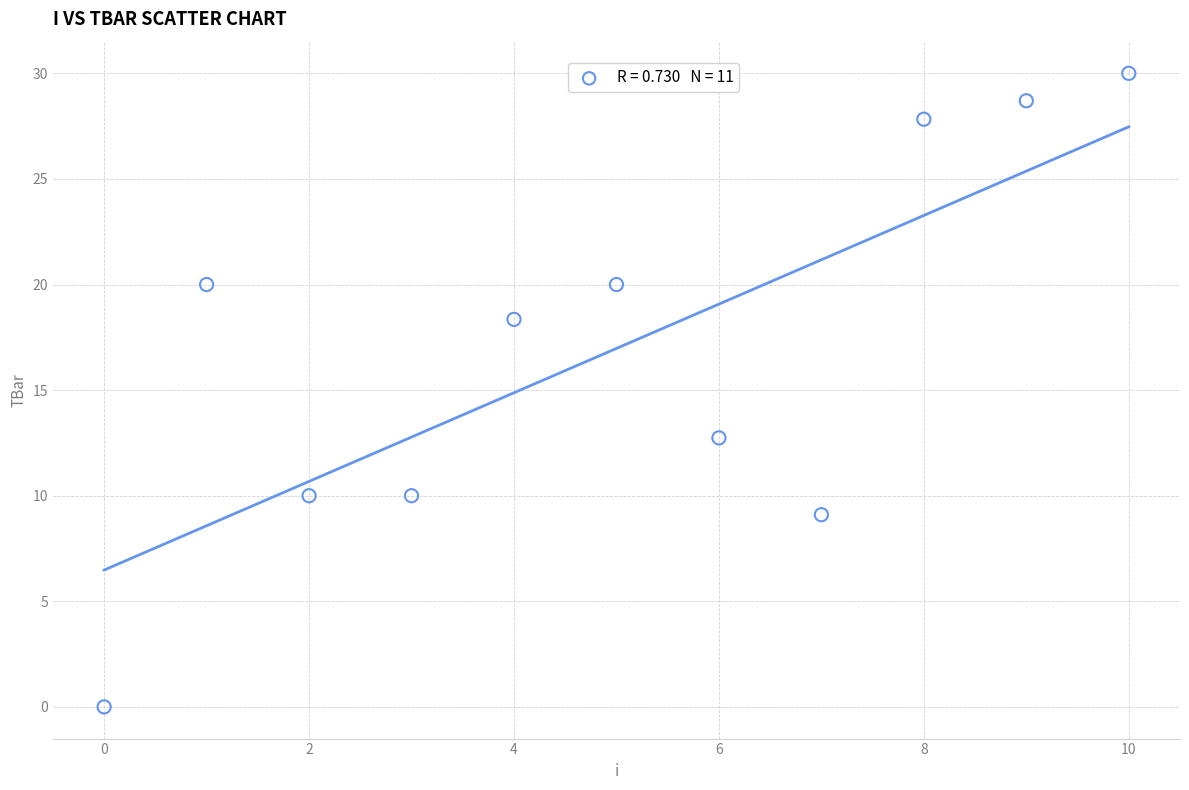

What Y value in the scatter plot is closest to 15?

12.7